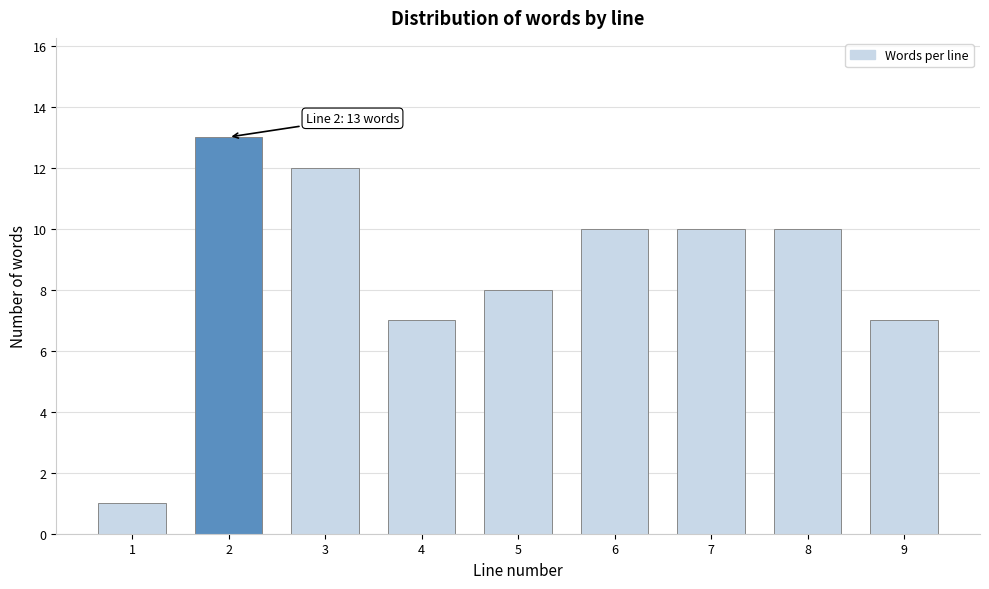

Reading left to right, list all the values displayed in this chart.

1=1	2=13	3=12	4=7	5=8	6=10	7=10	8=10	9=7